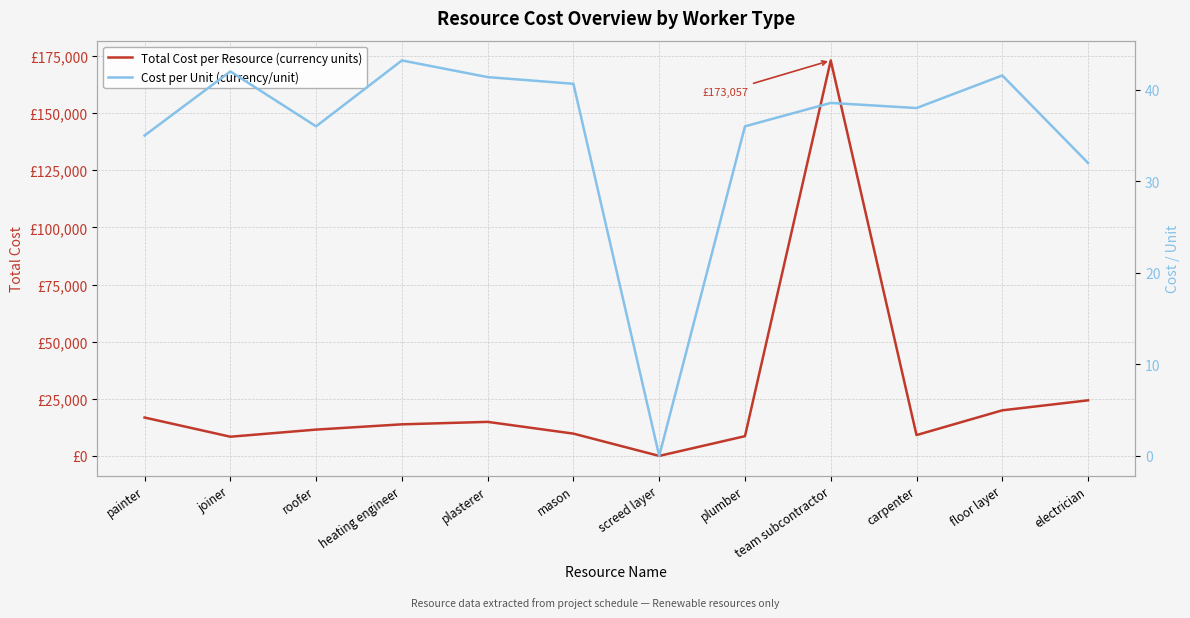

Reading right to left, extract all data points from this chart.

Total Cost per Resource (currency units): electrician=24320.0	floor layer=19948.8	carpenter=9120.0	team subcontractor=173057.3	plumber=8640.0	screed layer=0.0	mason=9756.0	plasterer=14896.8	heating engineer=13824.0	roofer=11520.0	joiner=8400.0	painter=16800.0
Cost per Unit (currency/unit): electrician=32.0	floor layer=41.6	carpenter=38.0	team subcontractor=38.6	plumber=36.0	screed layer=0.0	mason=40.6	plasterer=41.4	heating engineer=43.2	roofer=36.0	joiner=42.0	painter=35.0